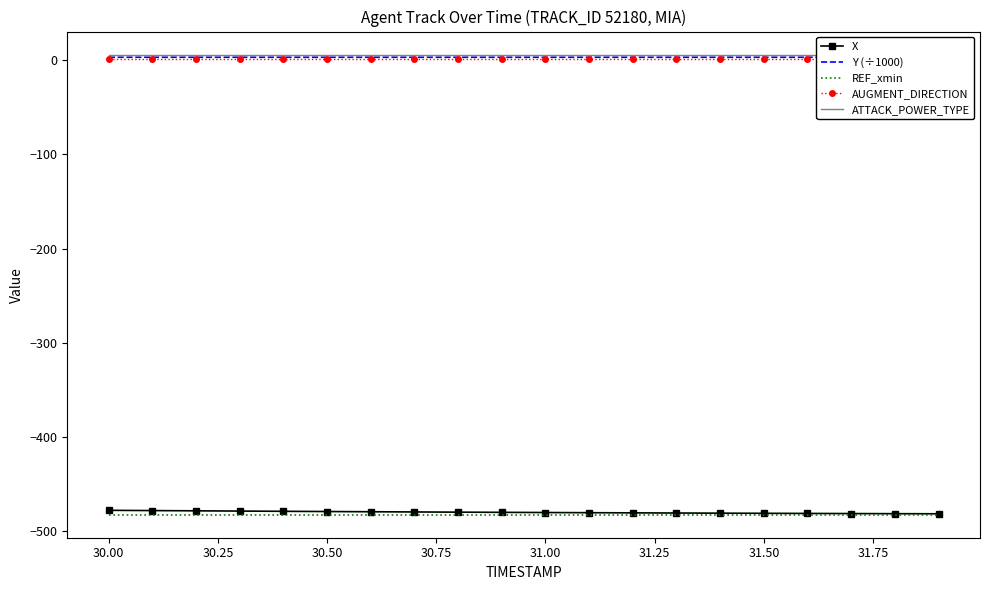

What is the smallest value displayed?

-482.7